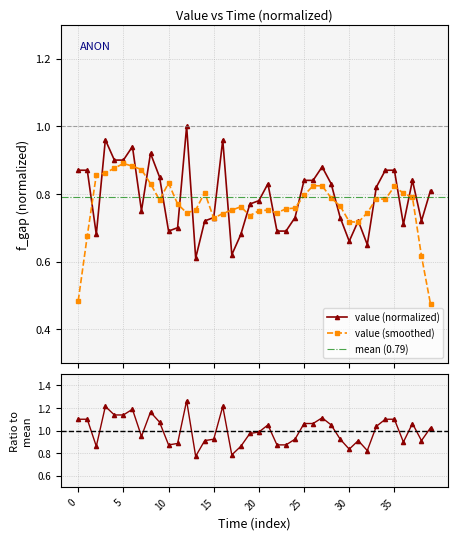

True or false: value (normalized) has more than 0 interior local peaks.

True